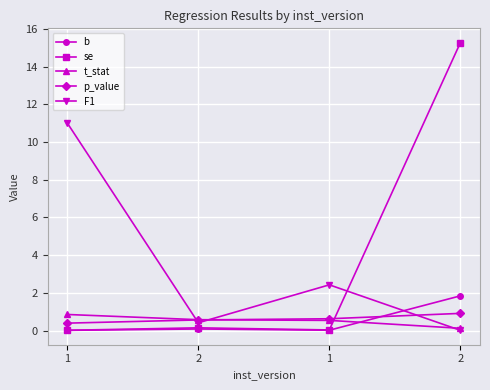

Reading right to left, transcribe all the data shown in this chart.

b: 1.8	0.0	0.1	0.0
se: 15.3	0.0	0.1	0.0
t_stat: 0.1	0.5	0.6	0.9
p_value: 0.9	0.6	0.6	0.4
F1: 0.0	2.4	0.4	11.0